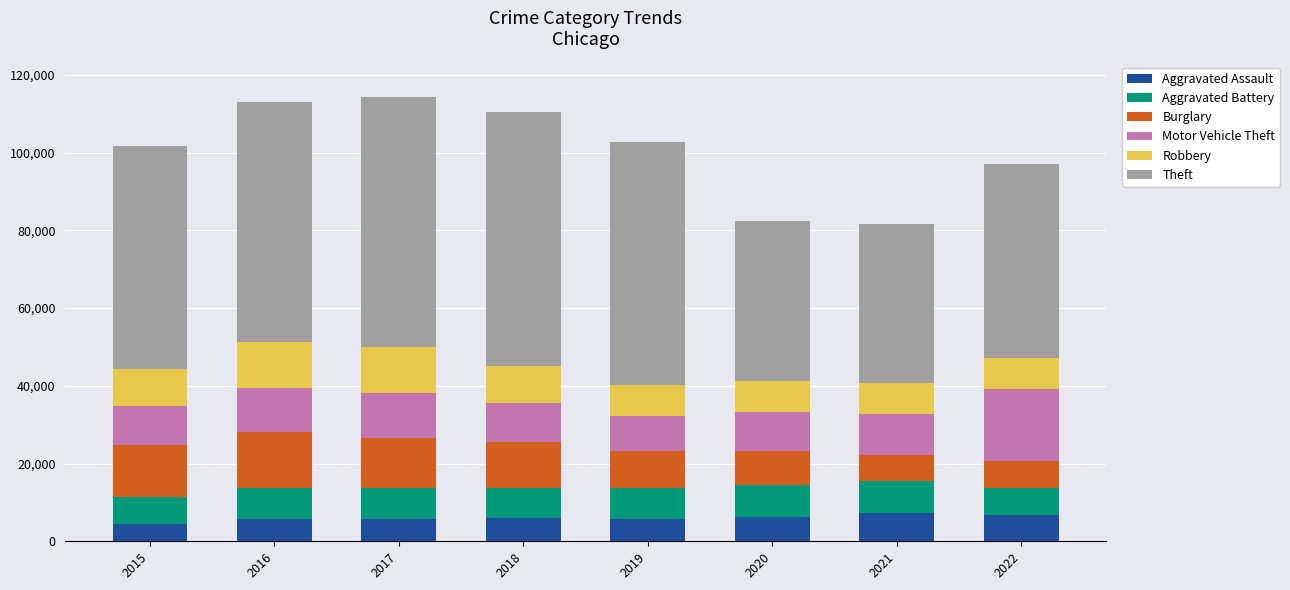

What is the highest value of the Aggravated Assault series?

7242